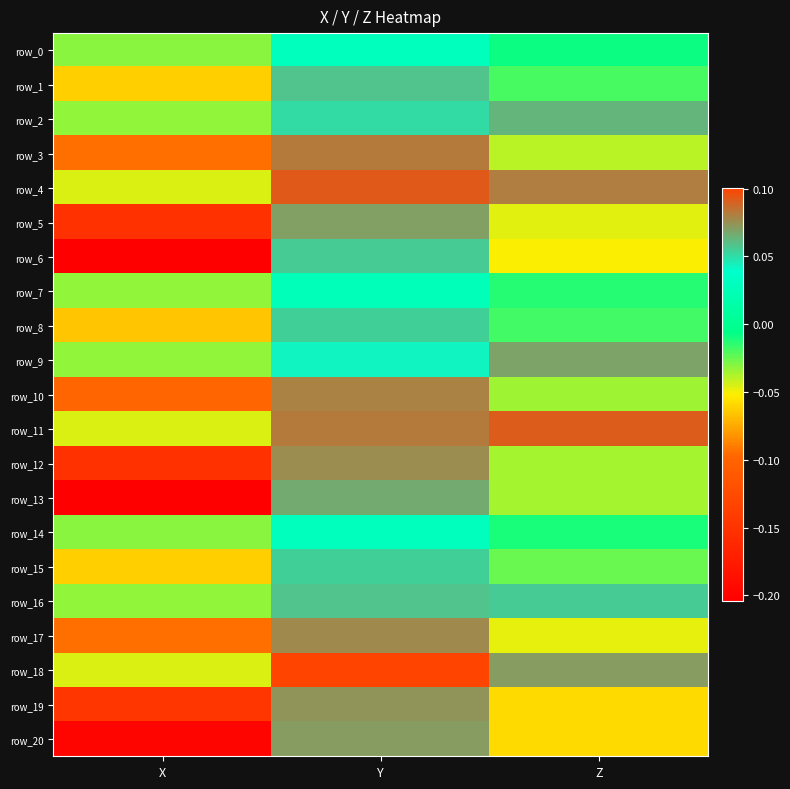

How many values in row_20 are above zero?

1